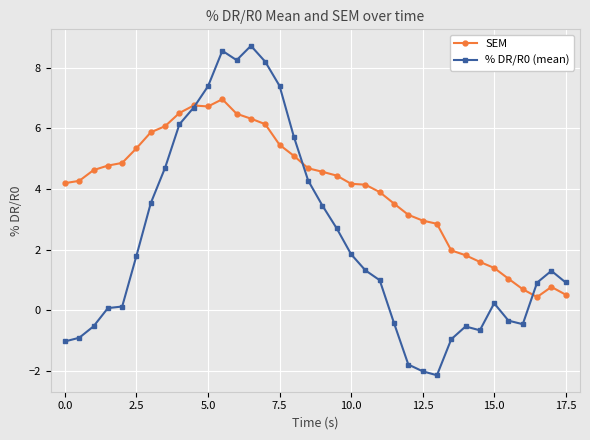

List the series in order of their overall mean, lowest first.

% DR/R0 (mean), SEM